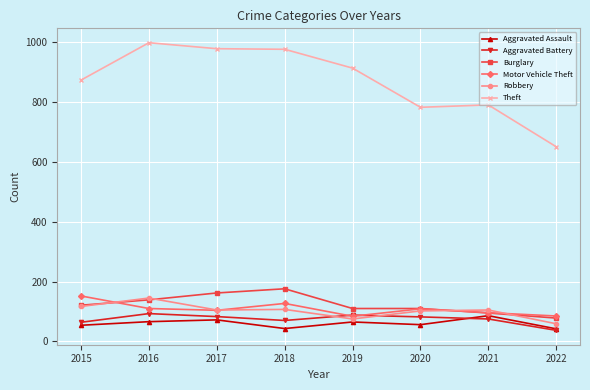

What is the maximum value shown in the chart?

999